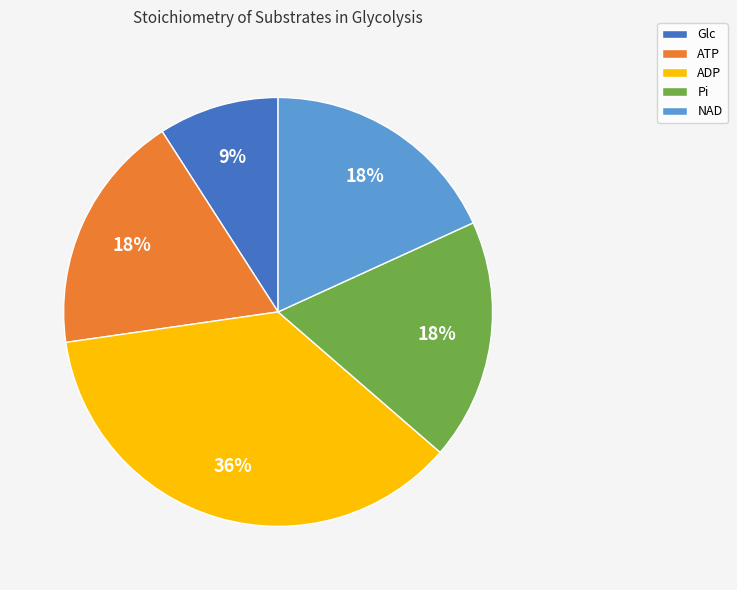

How many slices are in this pie chart?

5